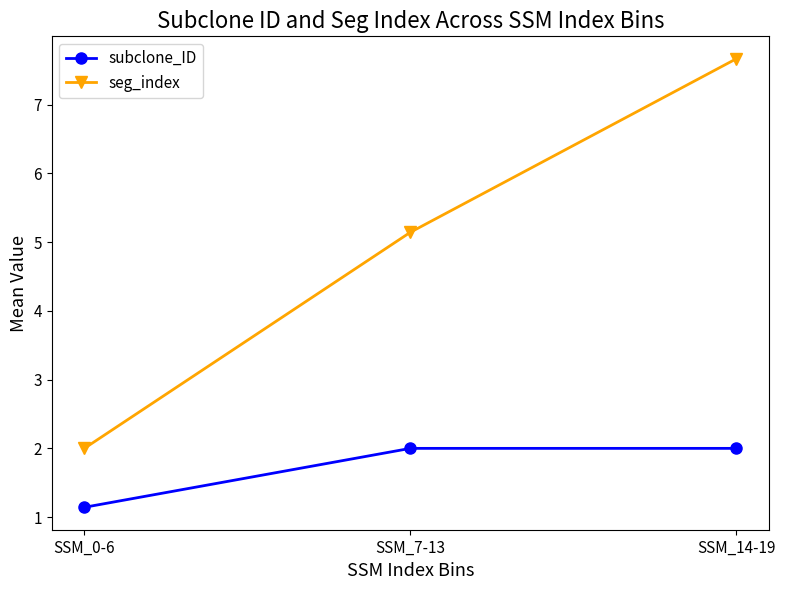

Which series has the largest range (max minus min)?

seg_index